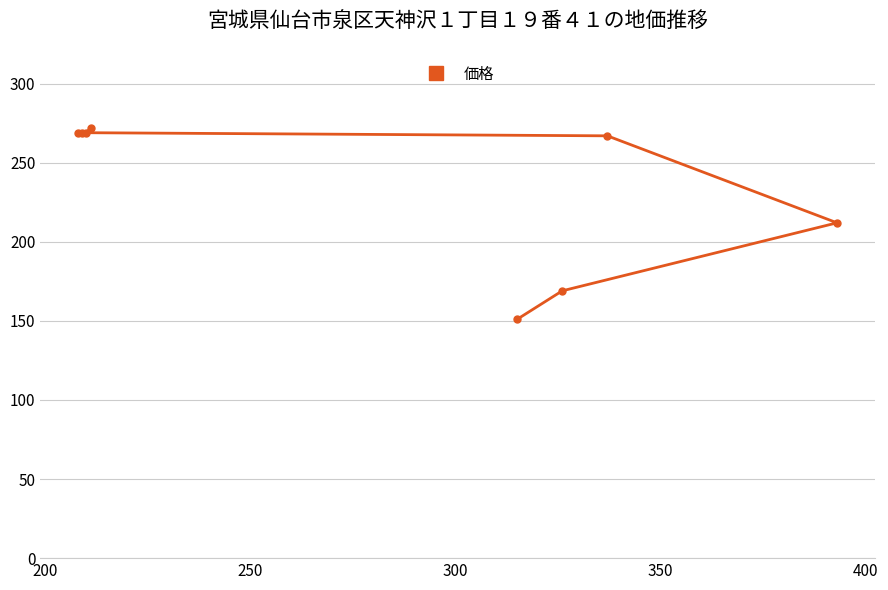

What is the sum of all values?

1878